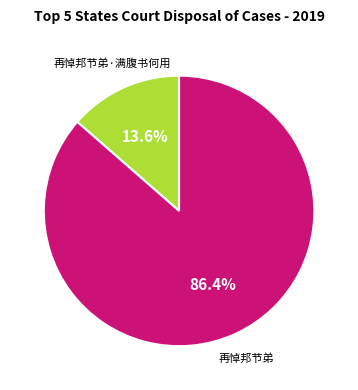

Is there any slice that represents more than half of the pie?

Yes